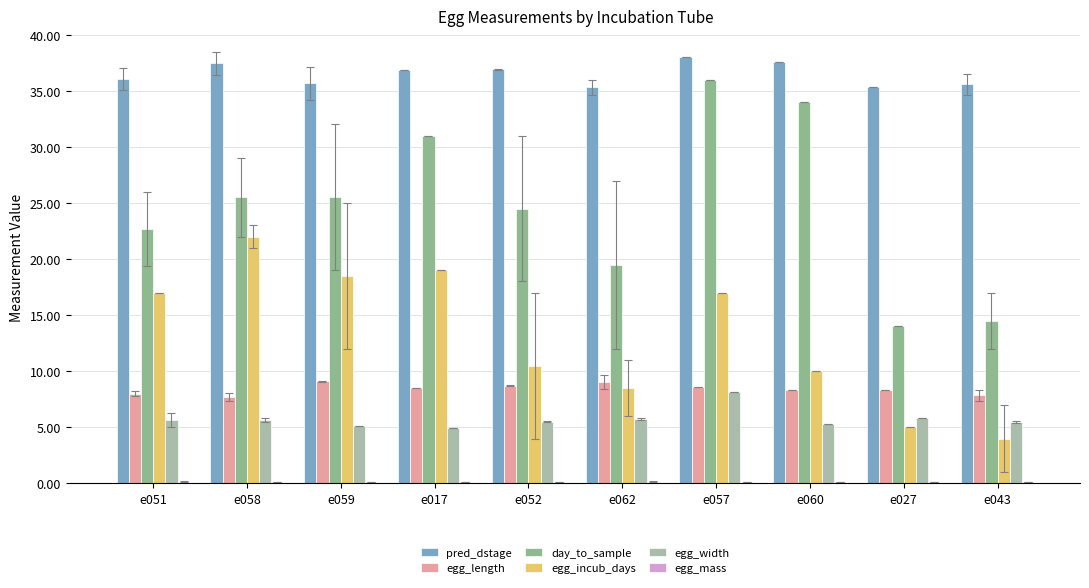

Rank the series at e058 from highest to lowest value.

pred_dstage, day_to_sample, egg_incub_days, egg_length, egg_width, egg_mass